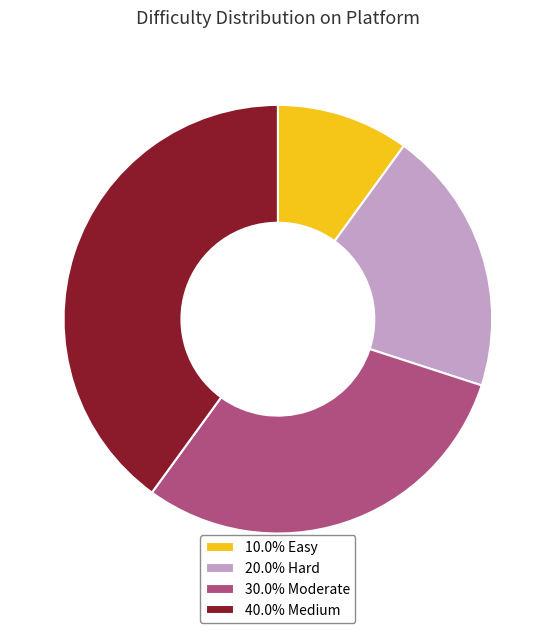

Is there any slice that represents more than half of the pie?

No